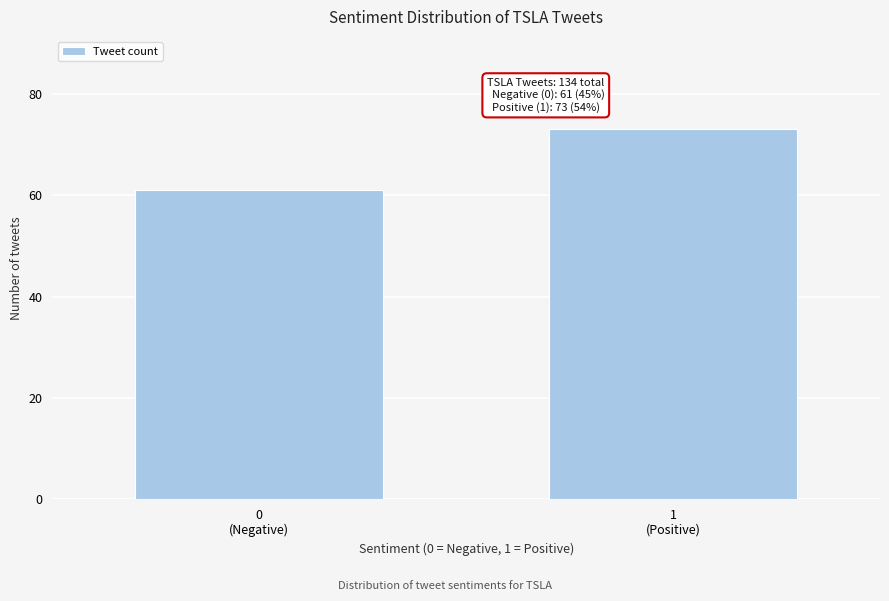

Reading left to right, list all the values displayed in this chart.

61	73